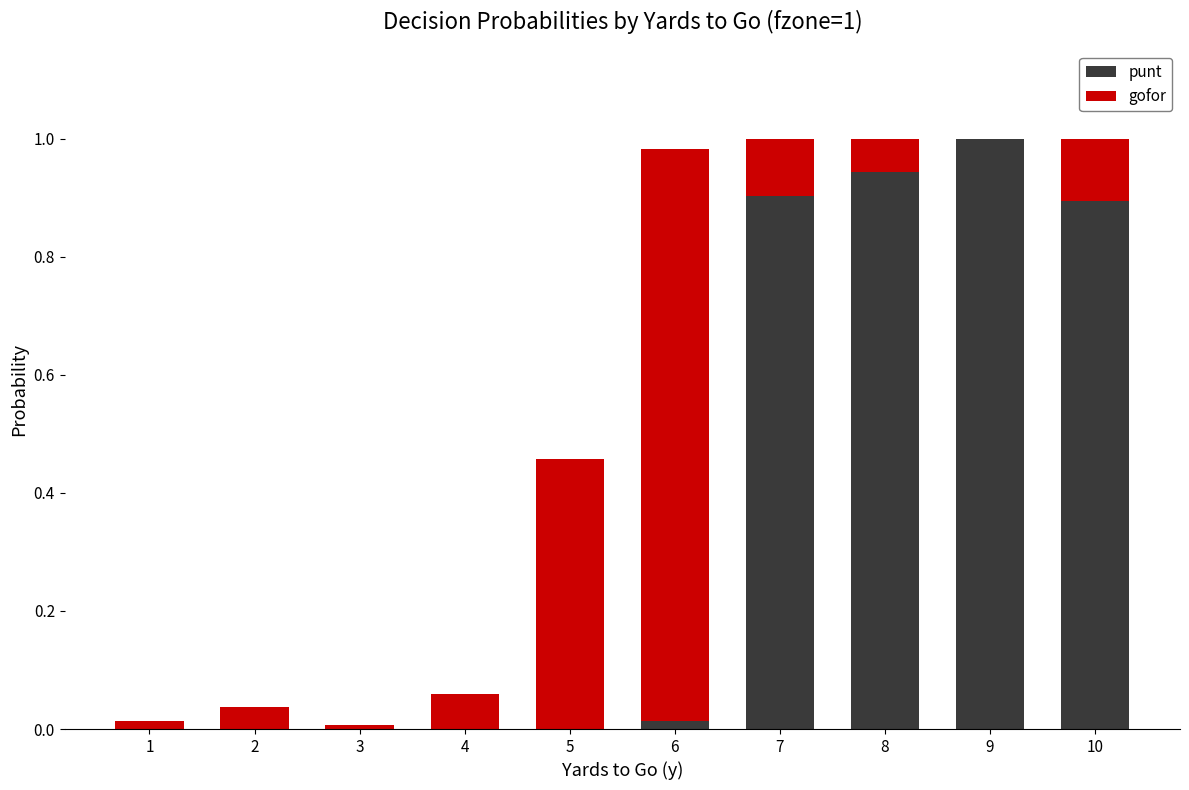

Is it true that punt equals 1.5 at 7?

False